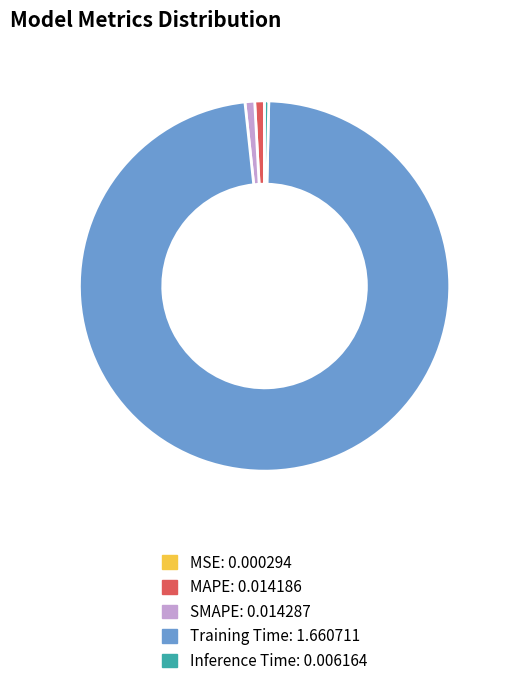

True or false: SMAPE accounts for 1% of the total.

True